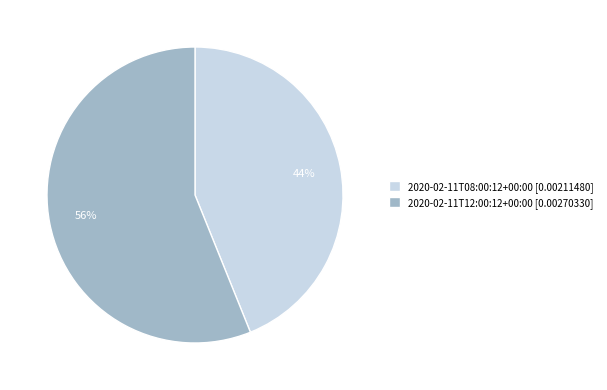

Which category has the biggest portion of the pie?

2020-02-11T12:00:12+00:00